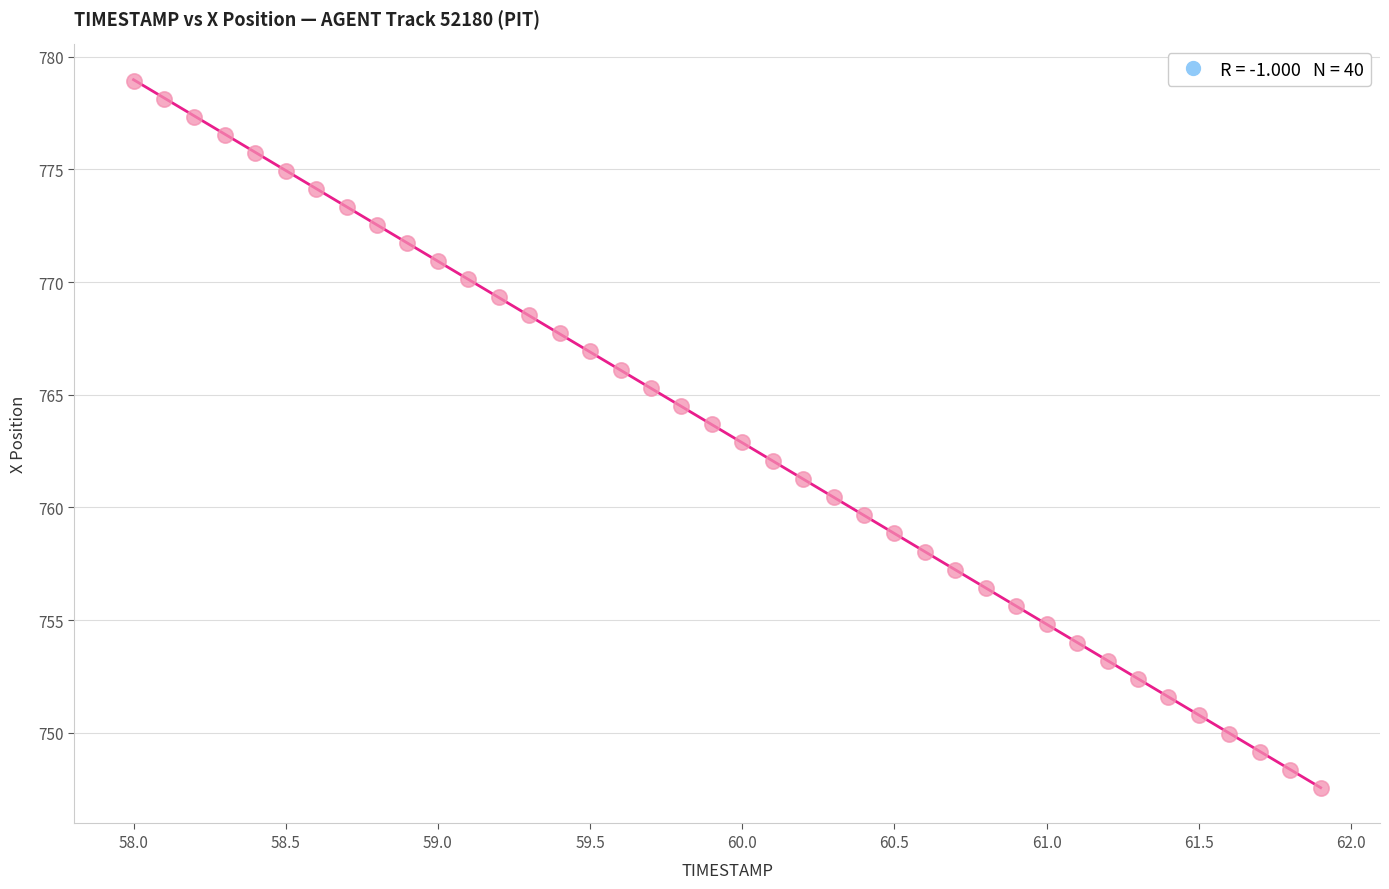

What is the range of X values (max minus min)?

3.9